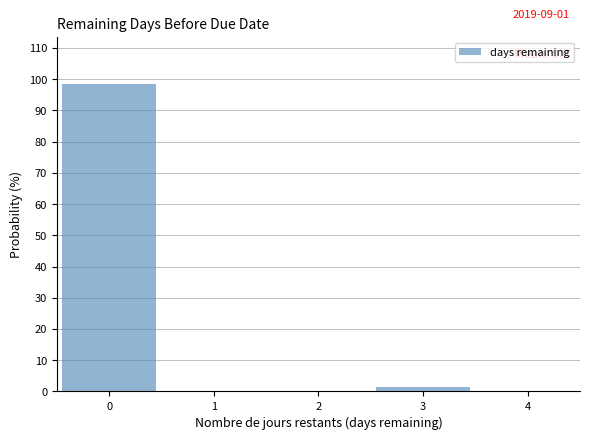

Over which range of the x-axis is the bar tallest?

-0.5 to 0.5